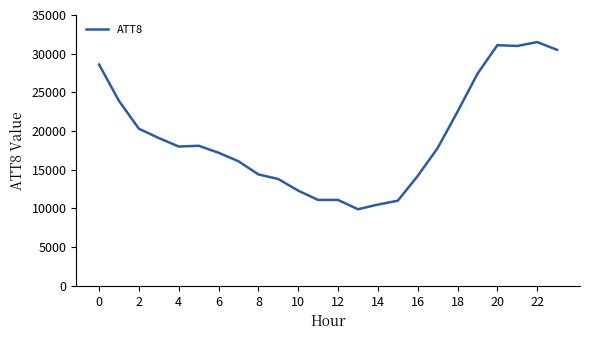

What is the difference between the maximum and minimum values?

21600